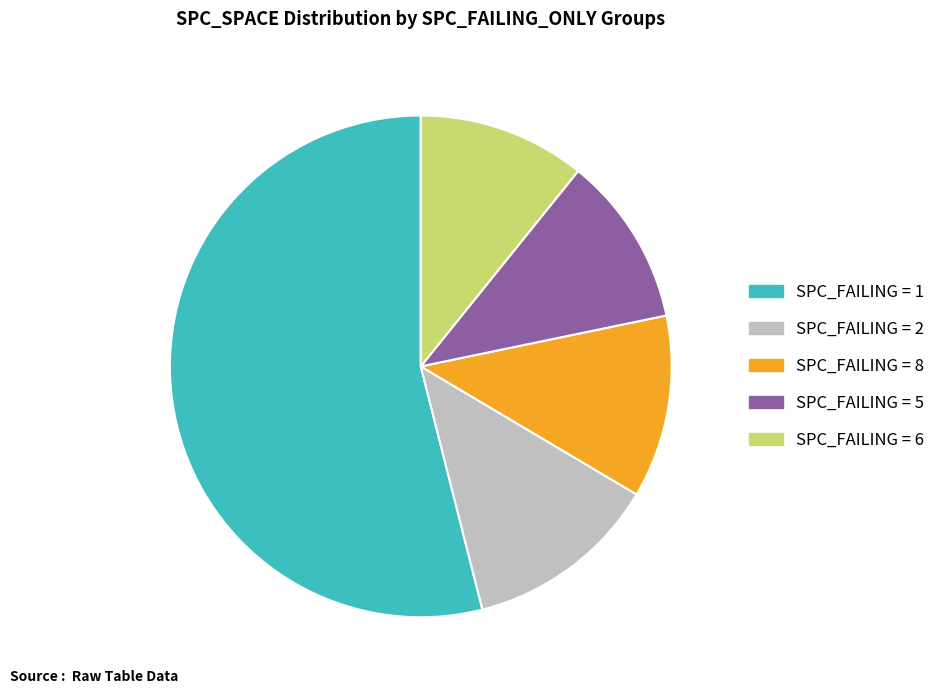

Is it true that SPC_FAILING = 2 is 25% of the pie?

False